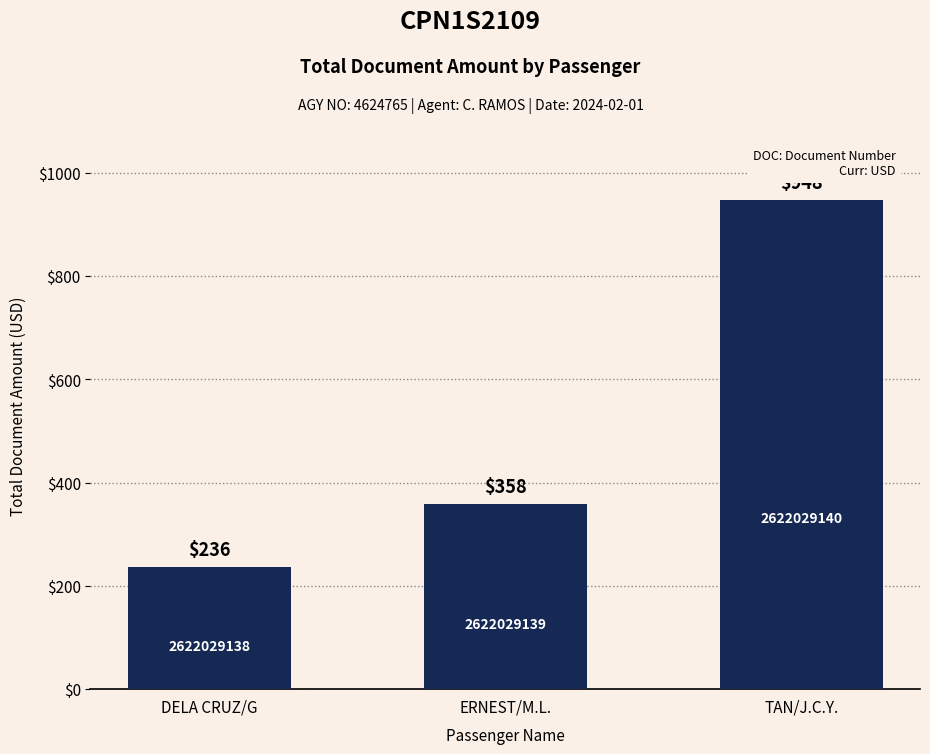

What is the sum of all values?

1542